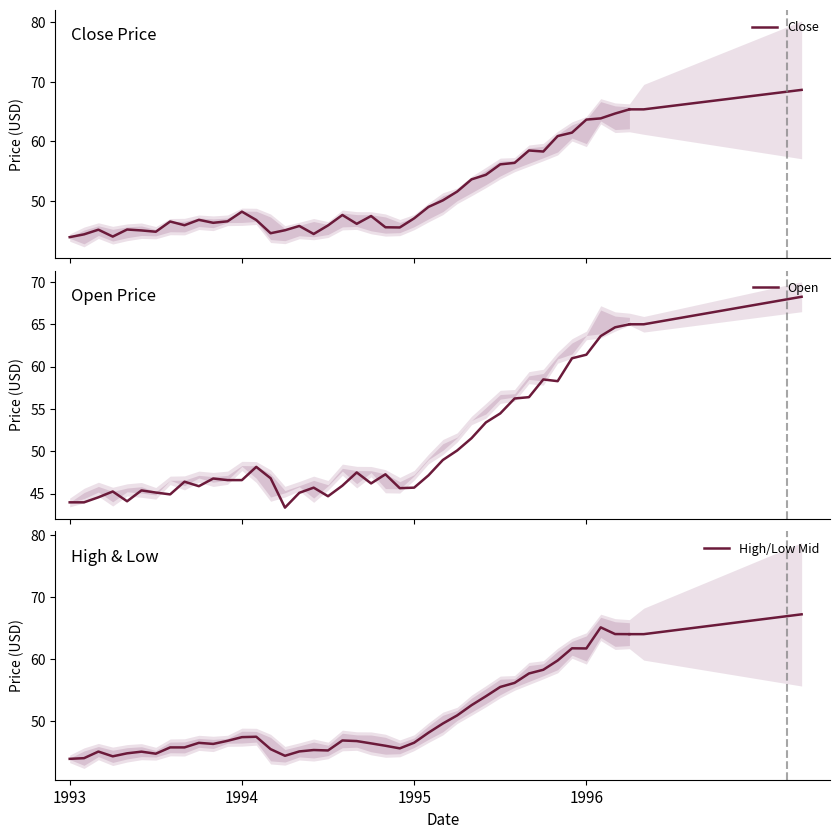

What are all the series names shown in the legend?

Close, Open, High/Low Mid